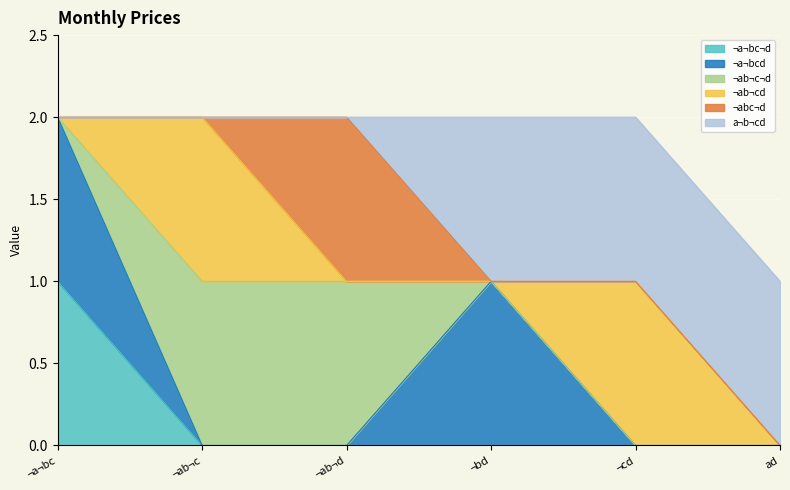

Count the number of categories in the chart.

6